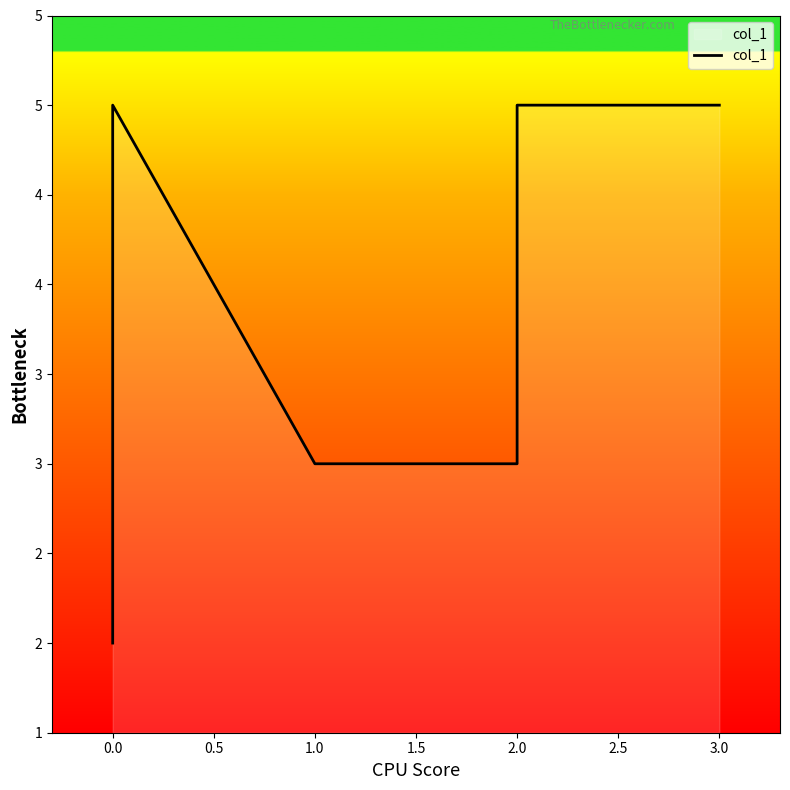

What is the approximate value at 2.0?

5